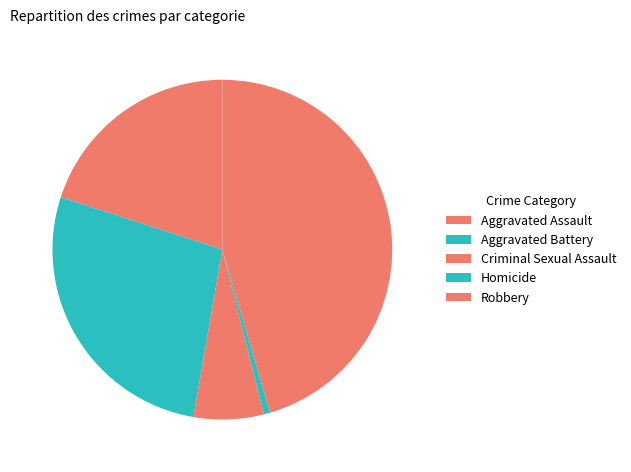

Does Aggravated Assault represent more than half of the total?

No